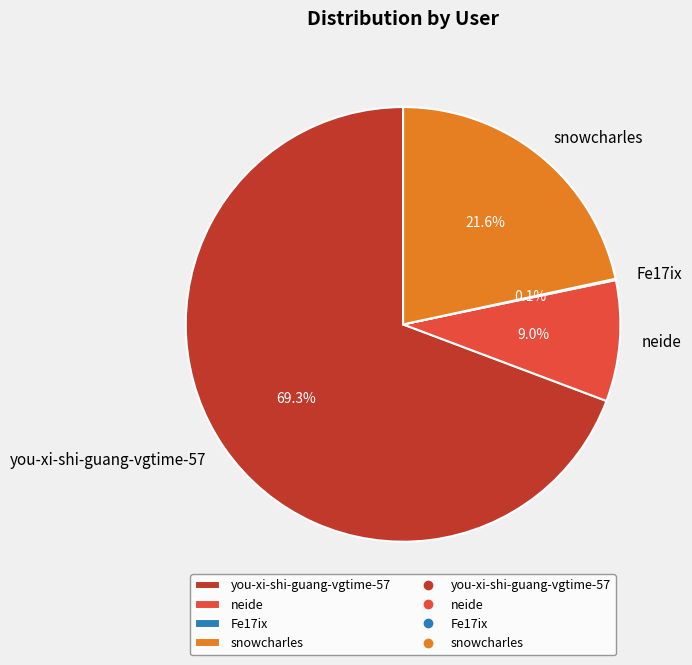

Is you-xi-shi-guang-vgtime-57 the majority of the pie?

Yes